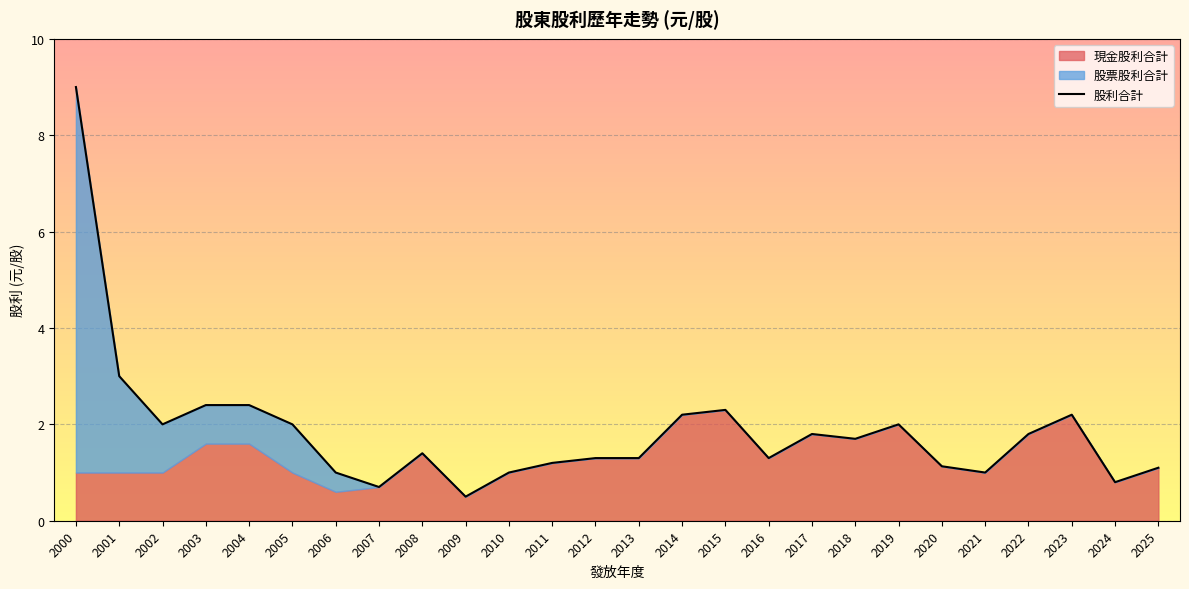

How many interior local valleys (lower than both neighbors) does the data have?

7